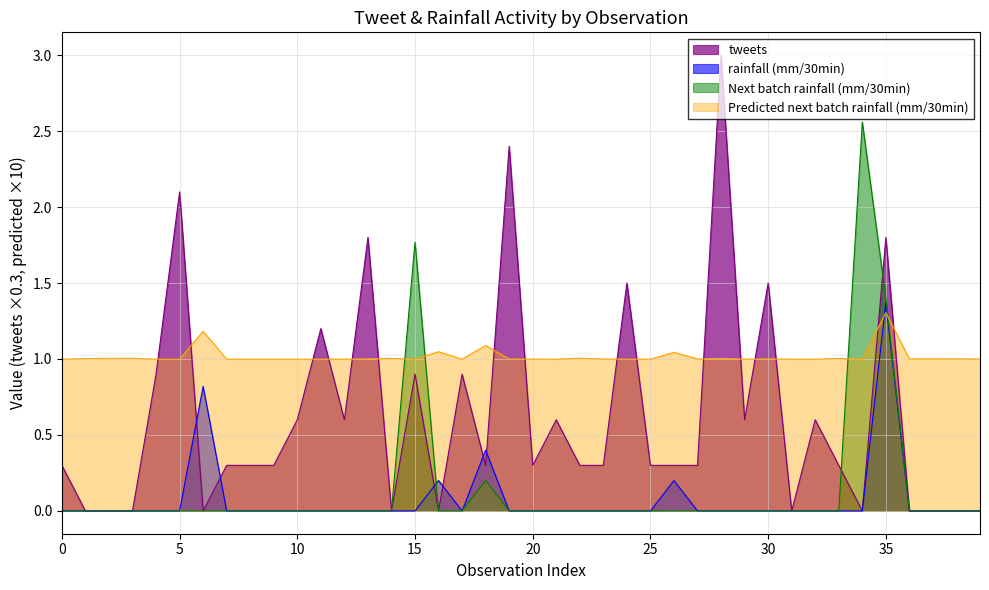

Which series has the largest range (max minus min)?

tweets